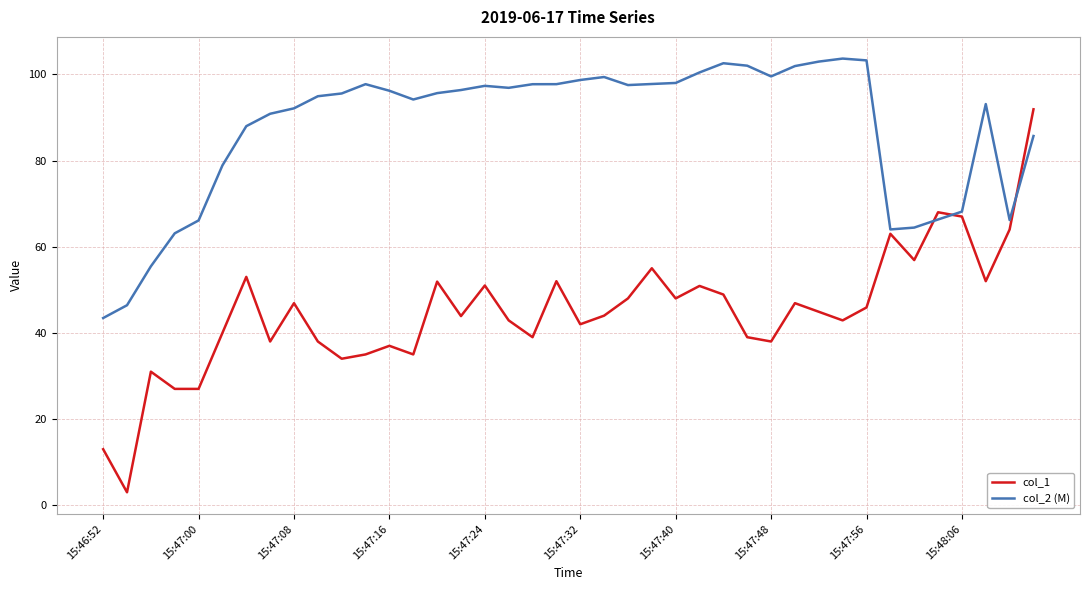

What is the greatest value displayed?

103.7